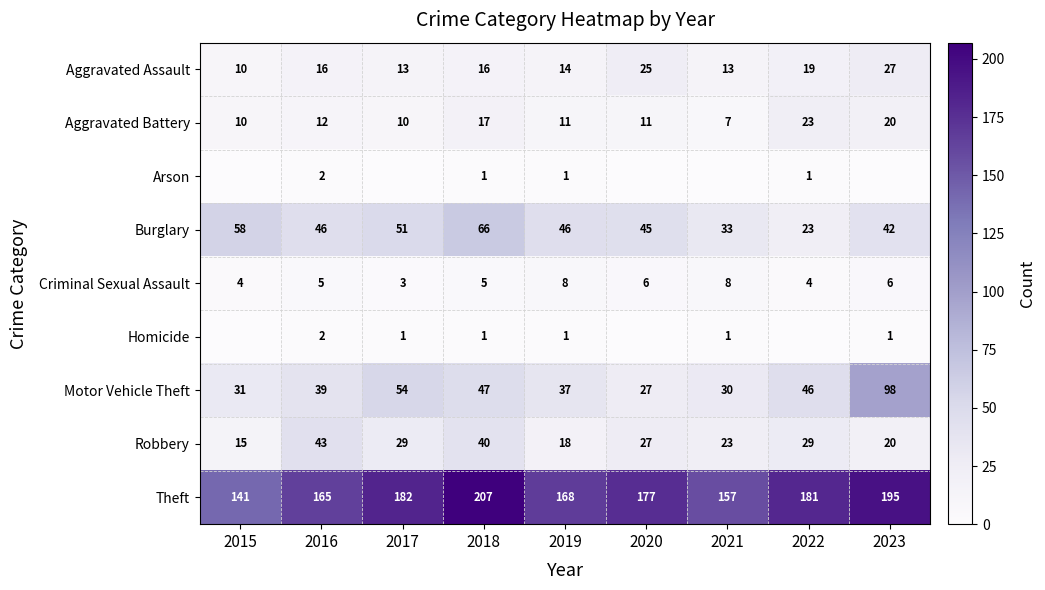

Where is Aggravated Assault nearest to the value 18?

2022